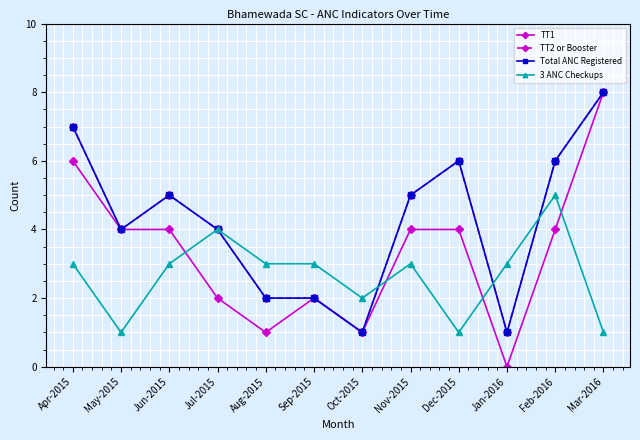

At Apr-2015, list the series in order from largest to smallest.

TT2 or Booster, Total ANC Registered, TT1, 3 ANC Checkups